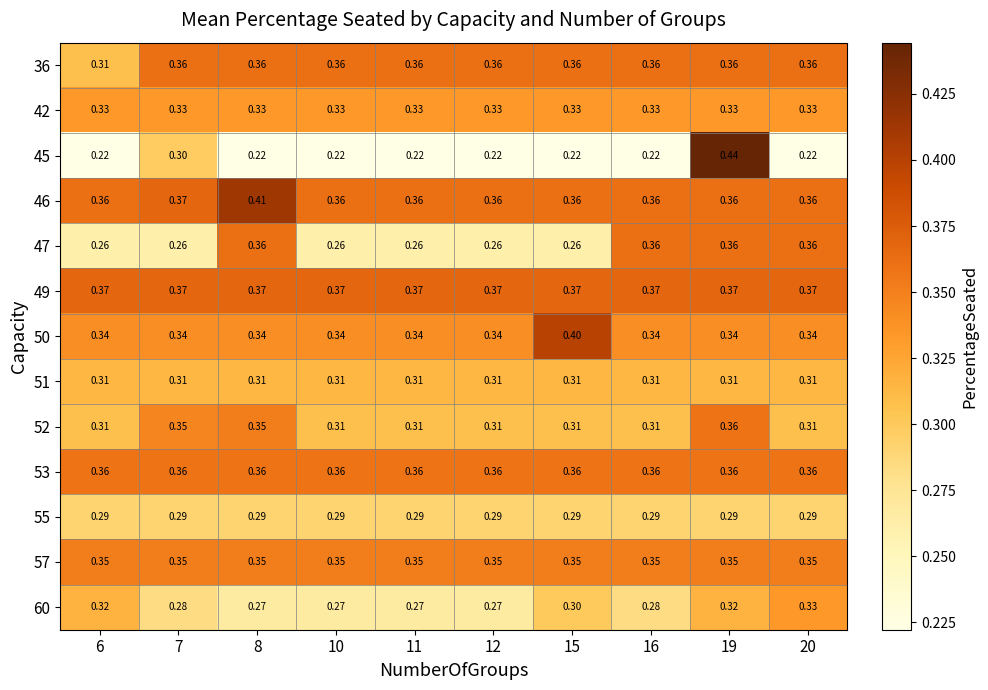

Which series has the widest spread of values?

45